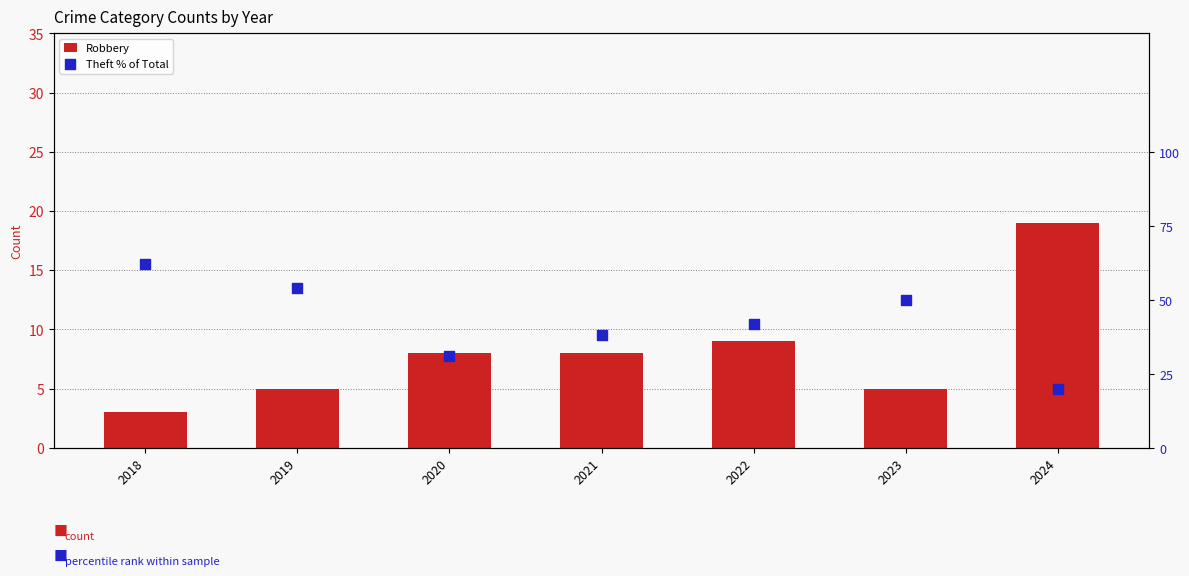

At how many categories does at least one series exceed 5?

7